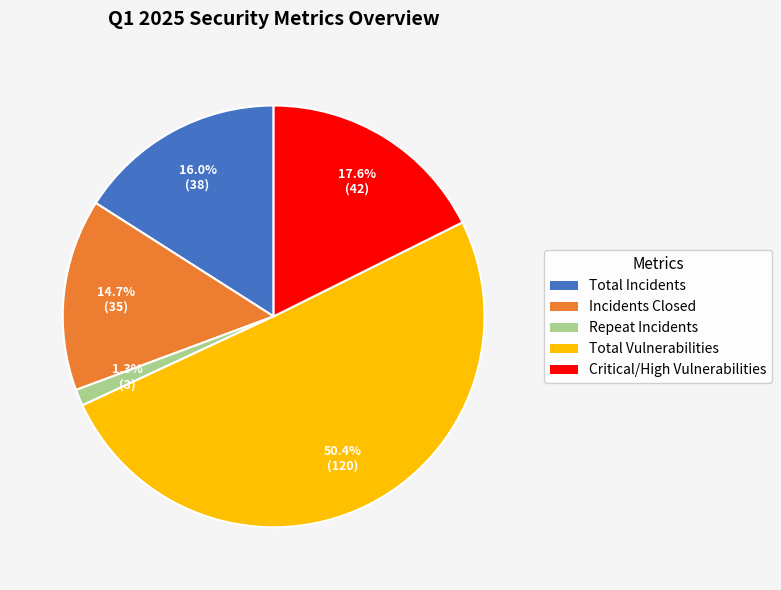

Which slice is the smallest?

Repeat Incidents